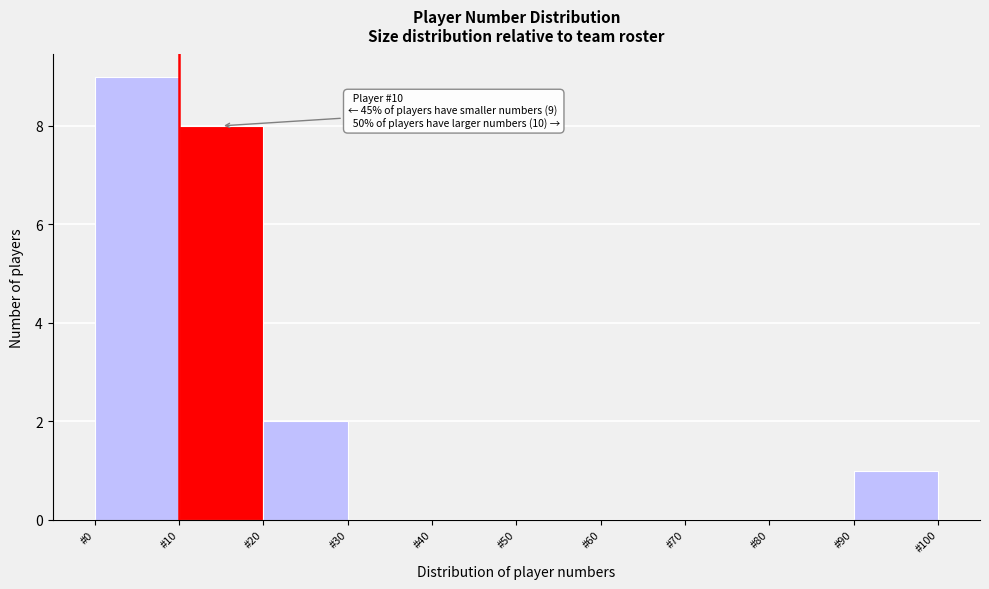

Over which range of the x-axis is the bar tallest?

0 to 10